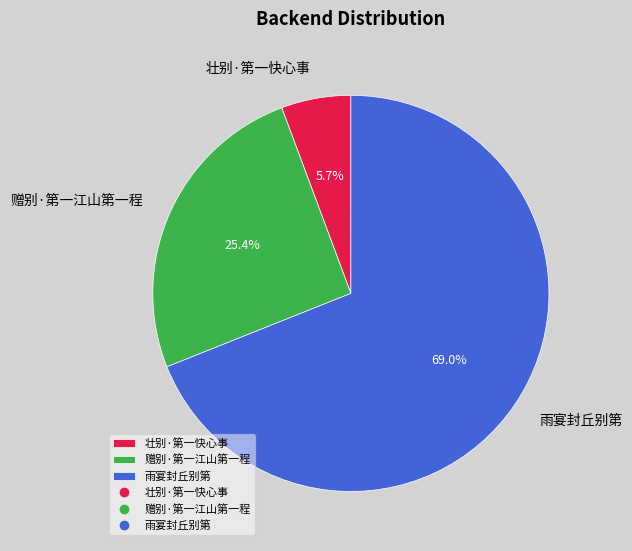

Which has a higher value, 雨宴封丘别第 or 赠别·第一江山第一程?

雨宴封丘别第